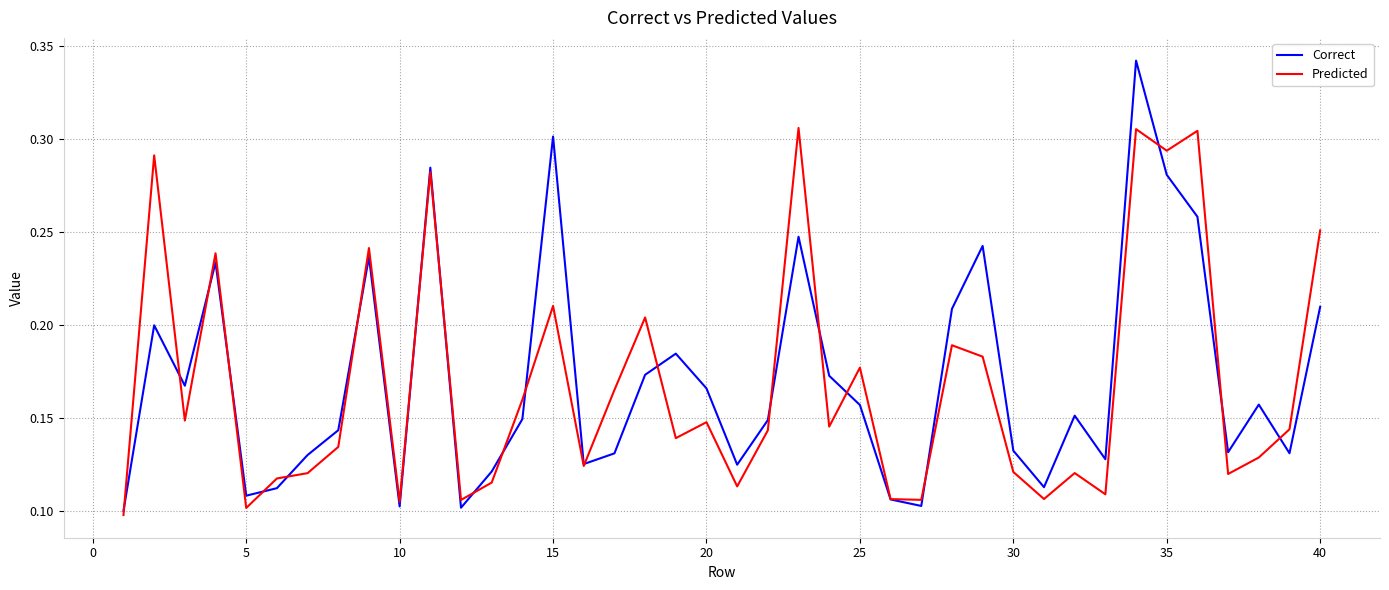

True or false: Predicted and Correct intersect in this chart.

True